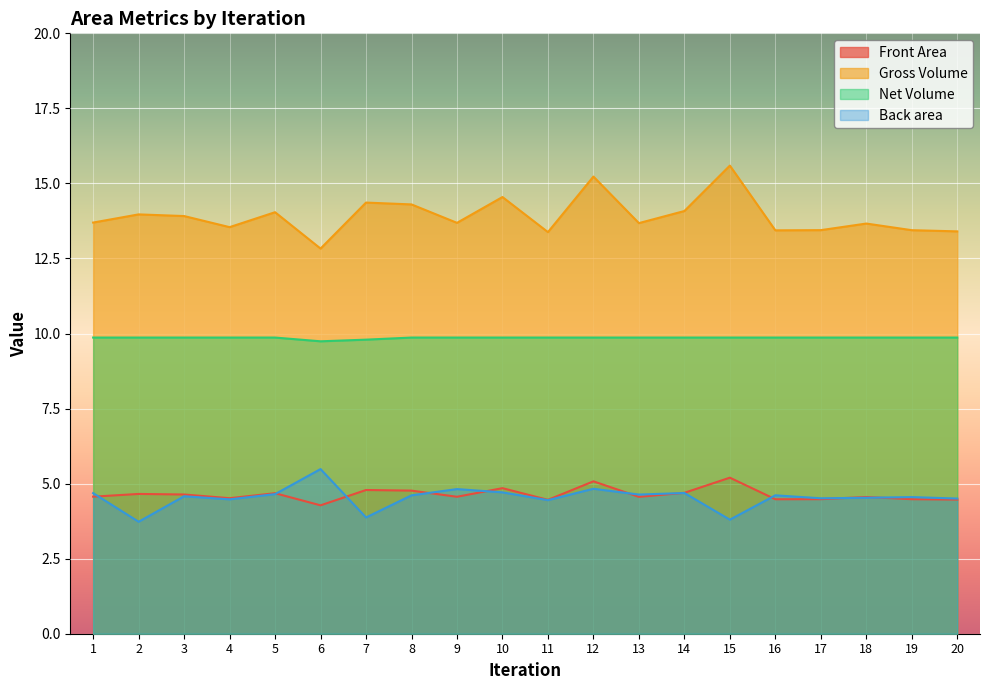

List the labels in order of Front Area value, largest first.

15, 12, 10, 7, 8, 14, 5, 2, 3, 1, 9, 13, 18, 4, 17, 19, 16, 20, 11, 6